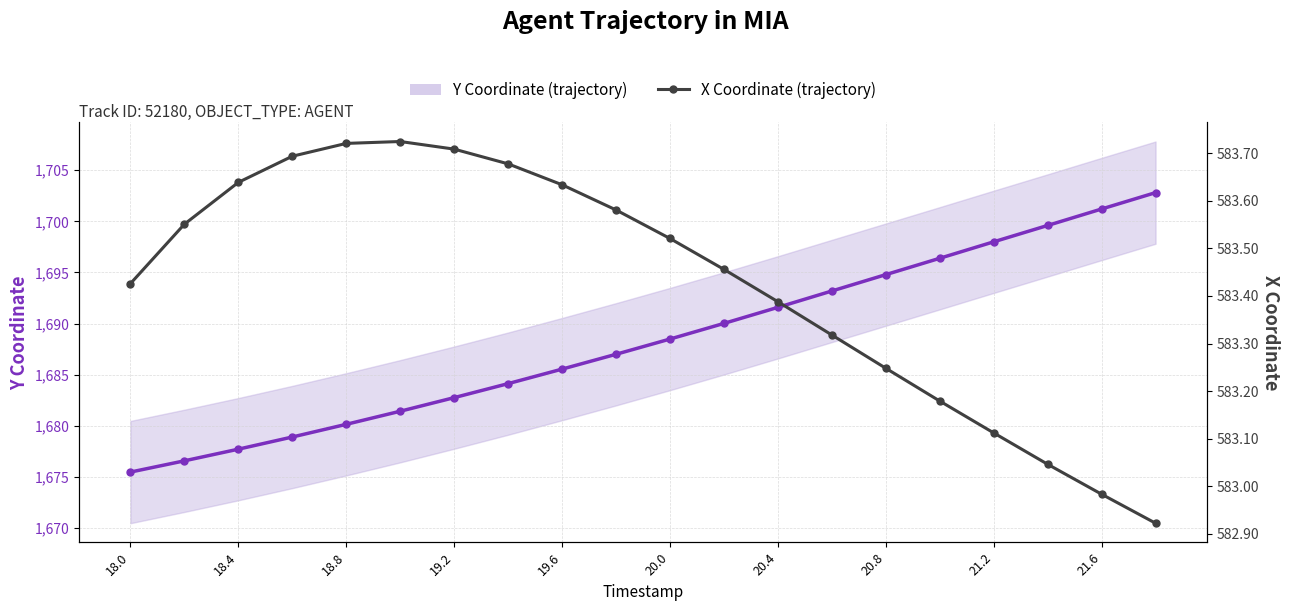

What value does the Y Coordinate (trajectory) series have at 20.0?

1688.5